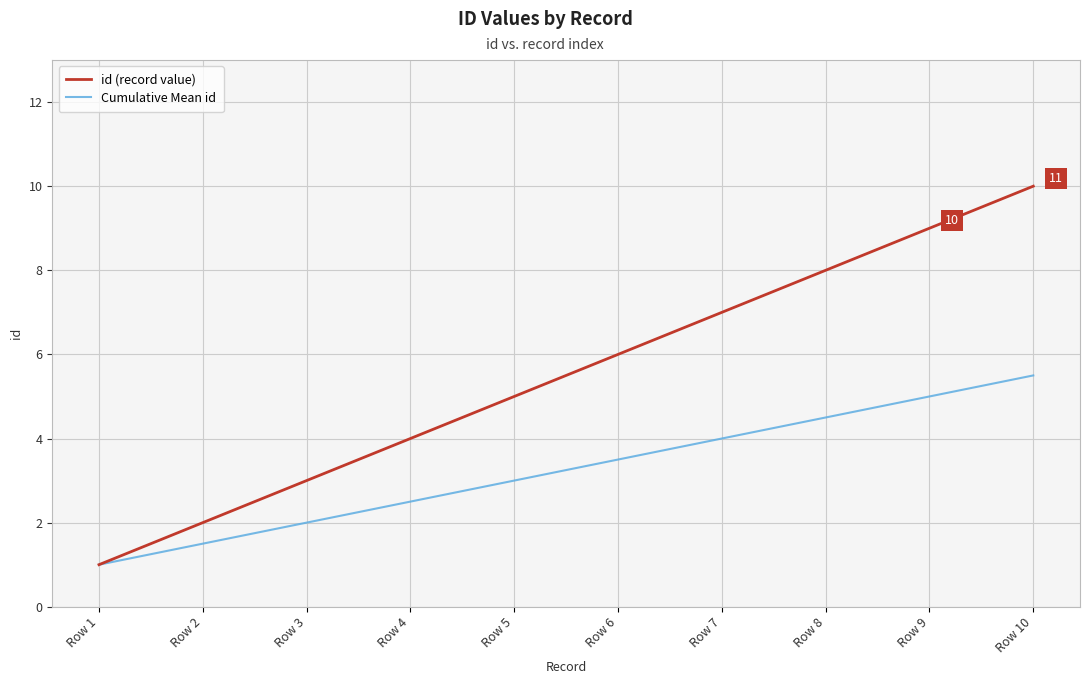

At Row 6, list the series in order from smallest to largest.

Cumulative Mean id, id (record value)